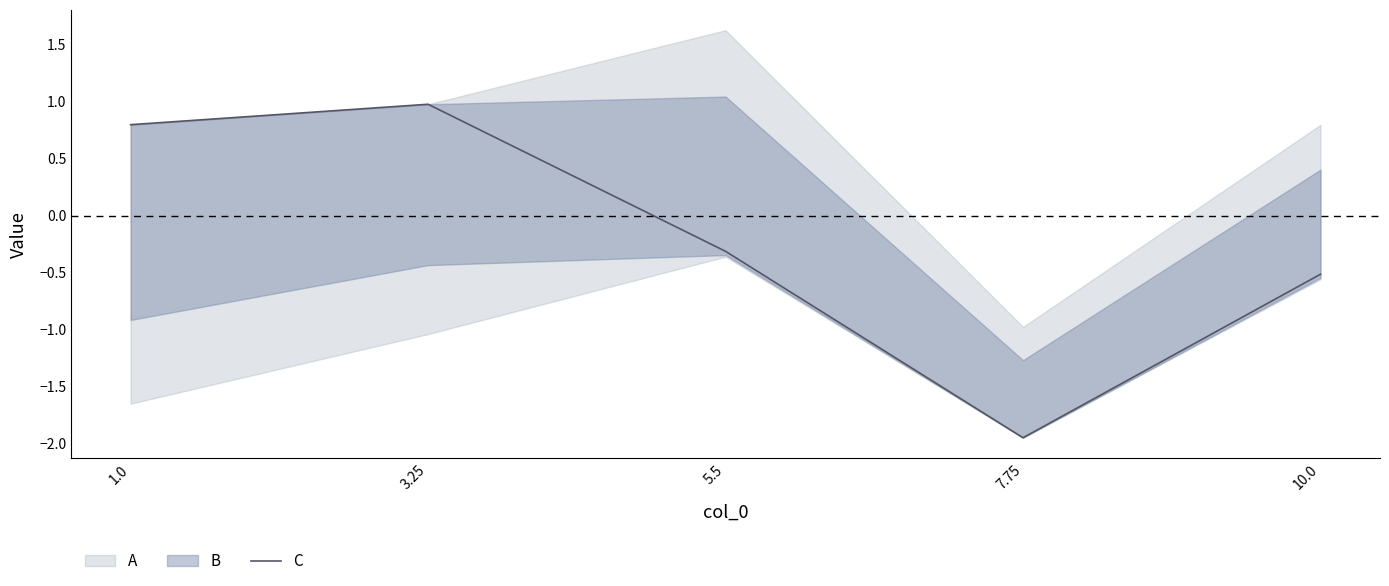

How many points are higher than both their immediate neighbors (excluding endpoints)?

1